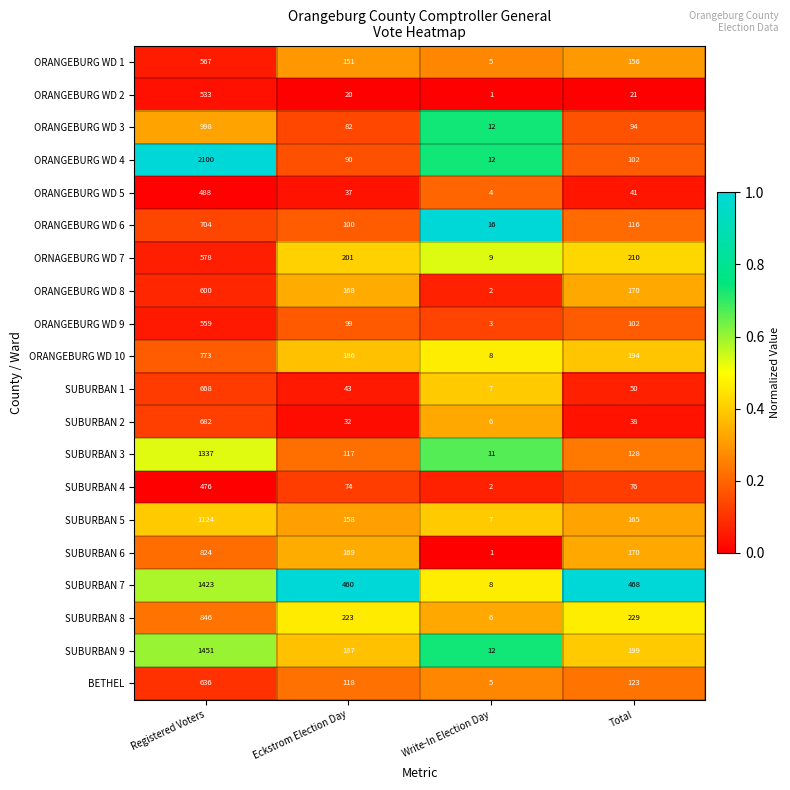

How many series are shown in this chart?

20